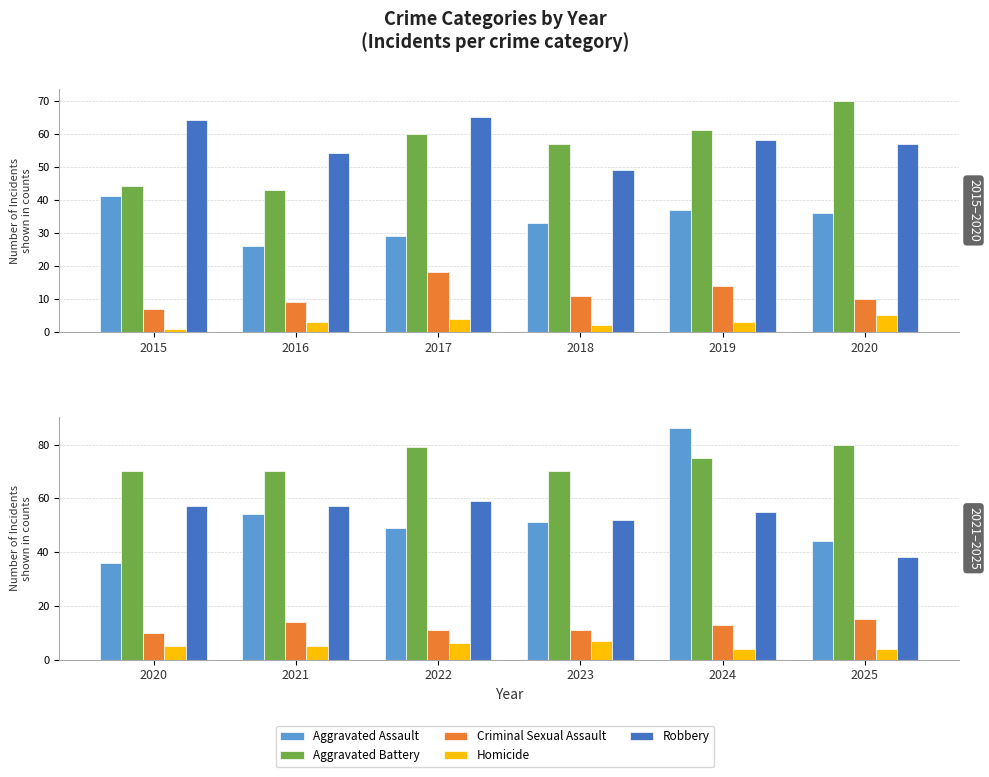

What are all the series names shown in the legend?

Aggravated Assault, Aggravated Battery, Criminal Sexual Assault, Homicide, Robbery